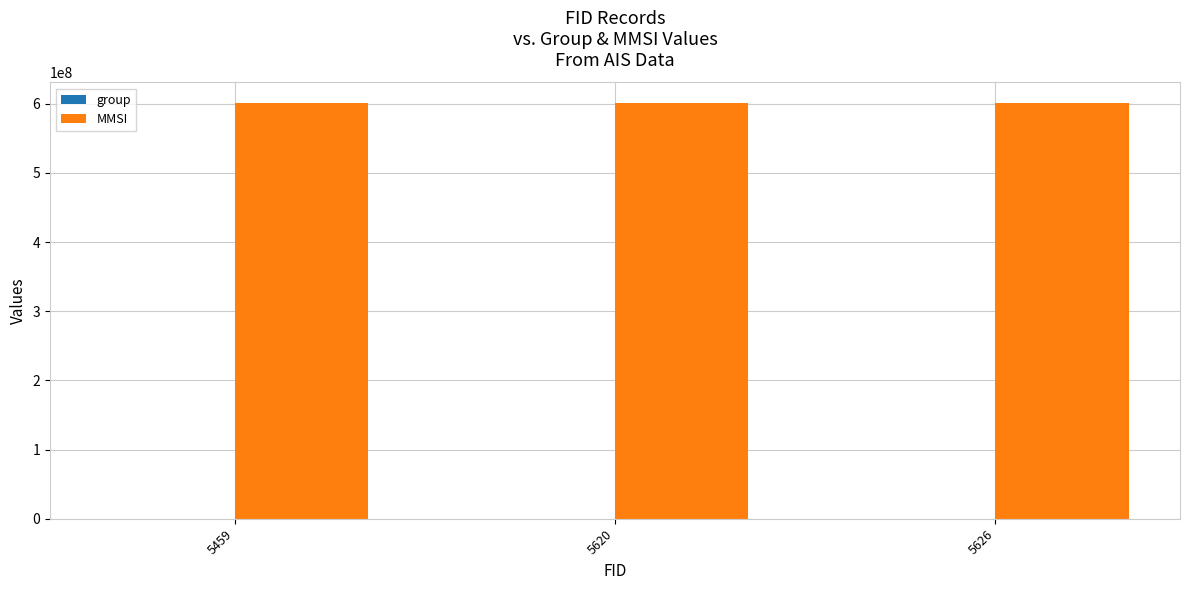

What is the highest value of the MMSI series?

600940282